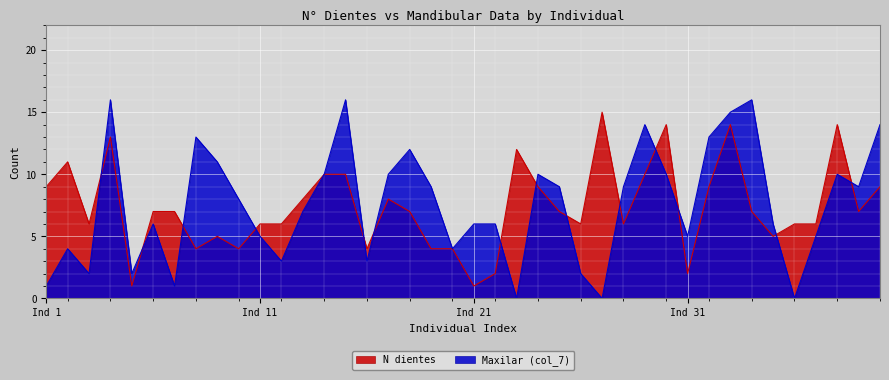

What value does the N dientes series have at 38, to the nearest 5?

15